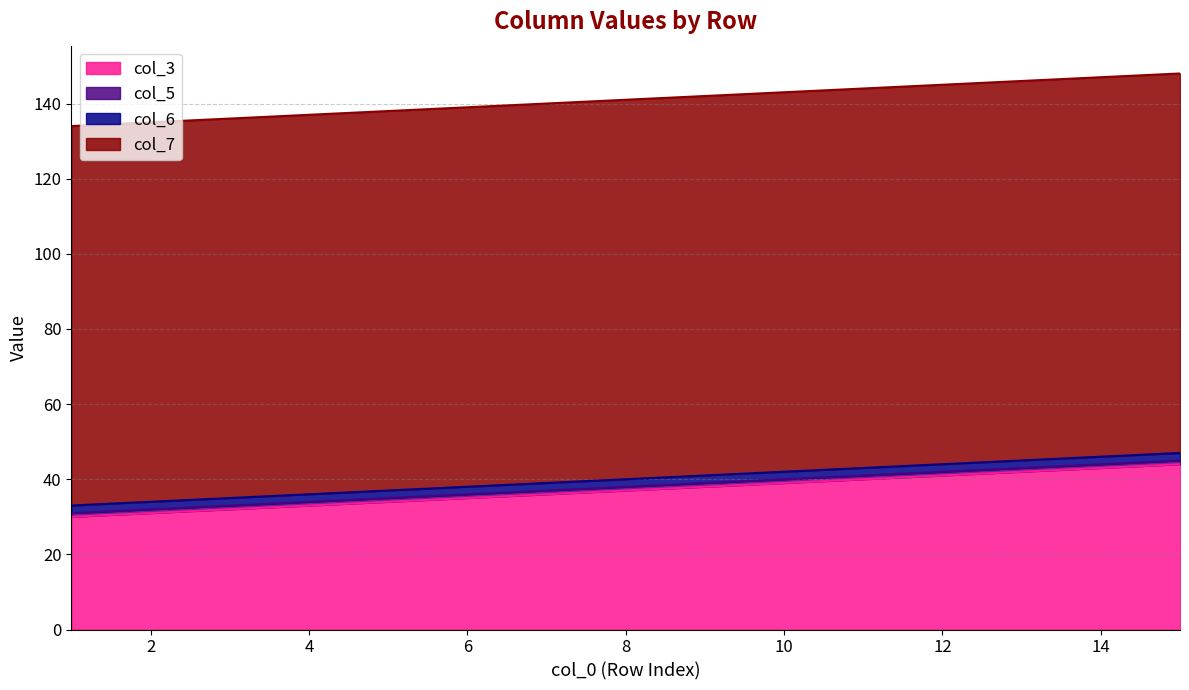

At how many categories does at least one series exceed 60?

15